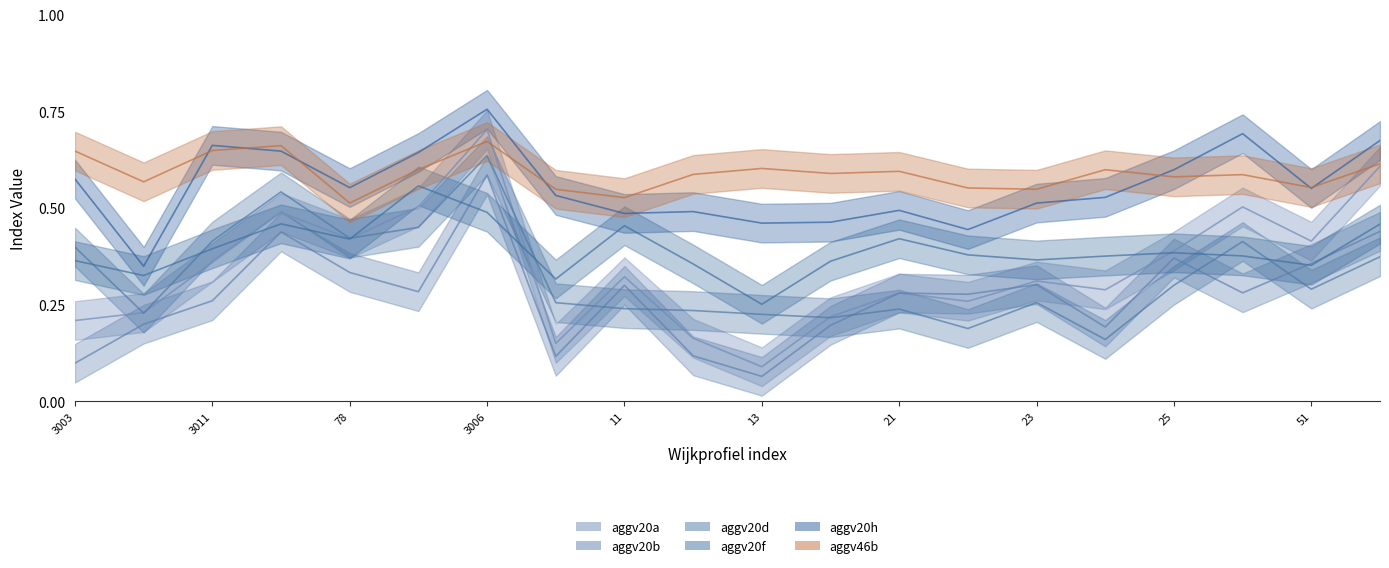

Where is the first local maximum for aggv46b?

3005